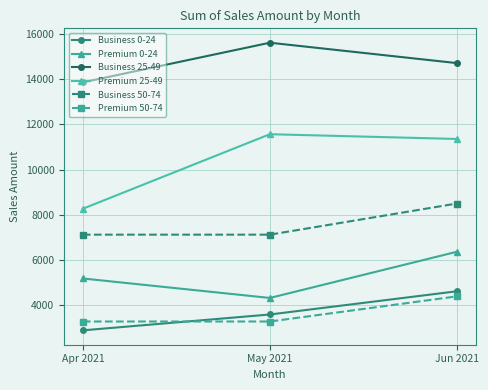

Is it true that Premium 0-24 equals 6208 at May 2021?

False